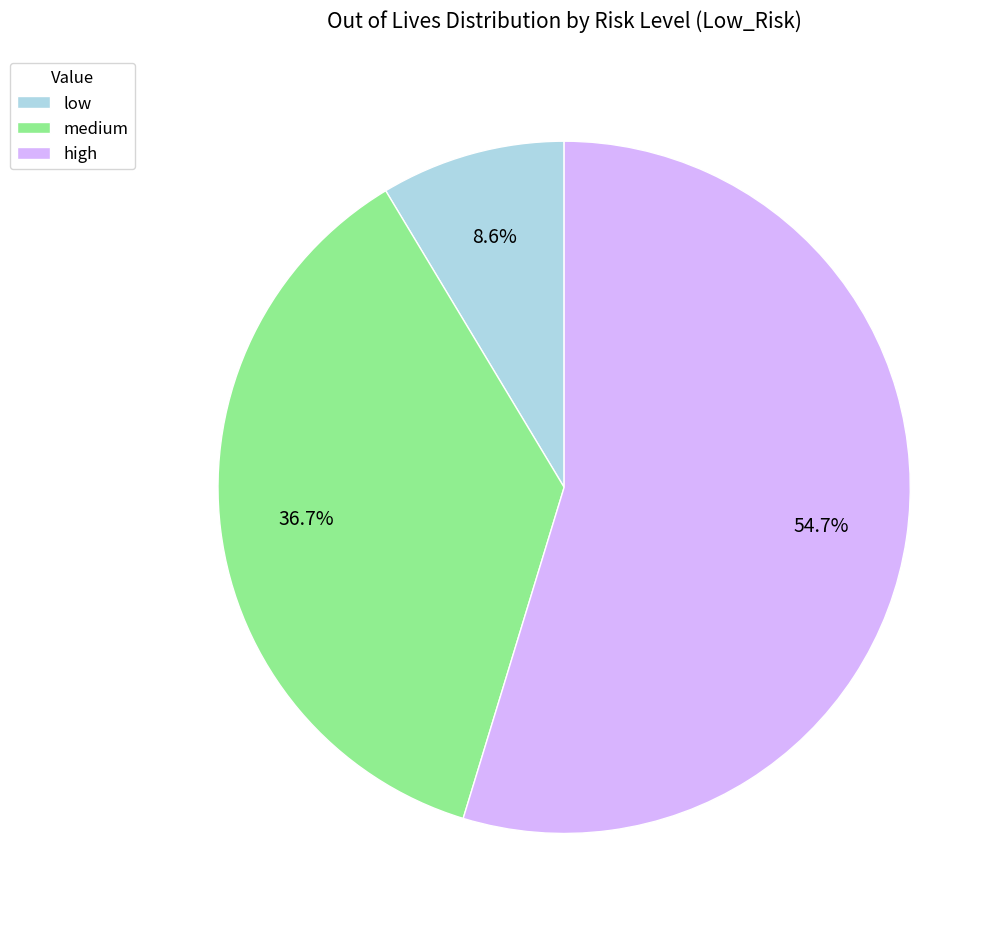

What is the majority slice?

high